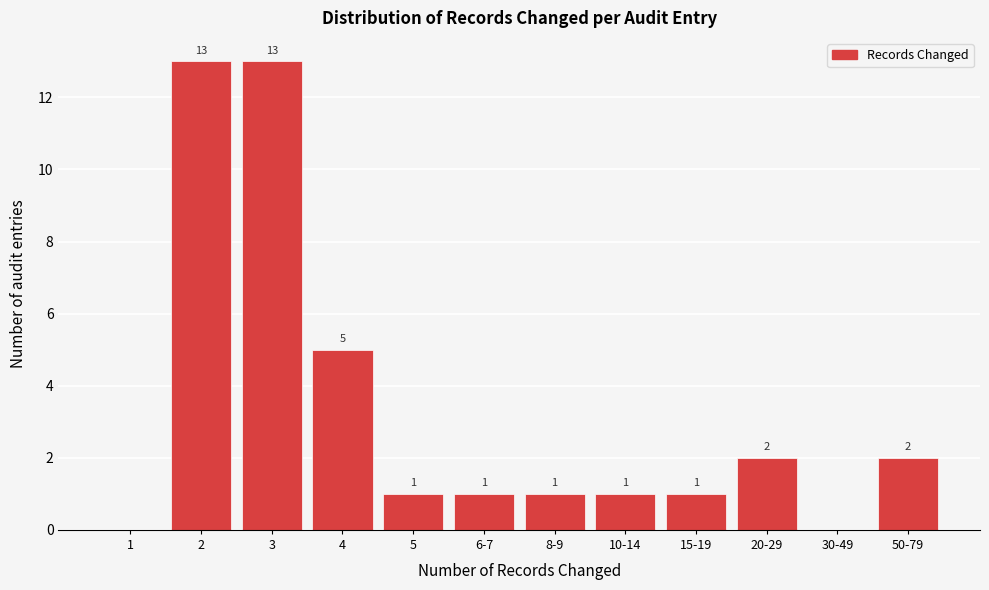

Reading right to left, transcribe all the data shown in this chart.

50-79=2	30-49=0	20-29=2	15-19=1	10-14=1	8-9=1	6-7=1	5=1	4=5	3=13	2=13	1=0